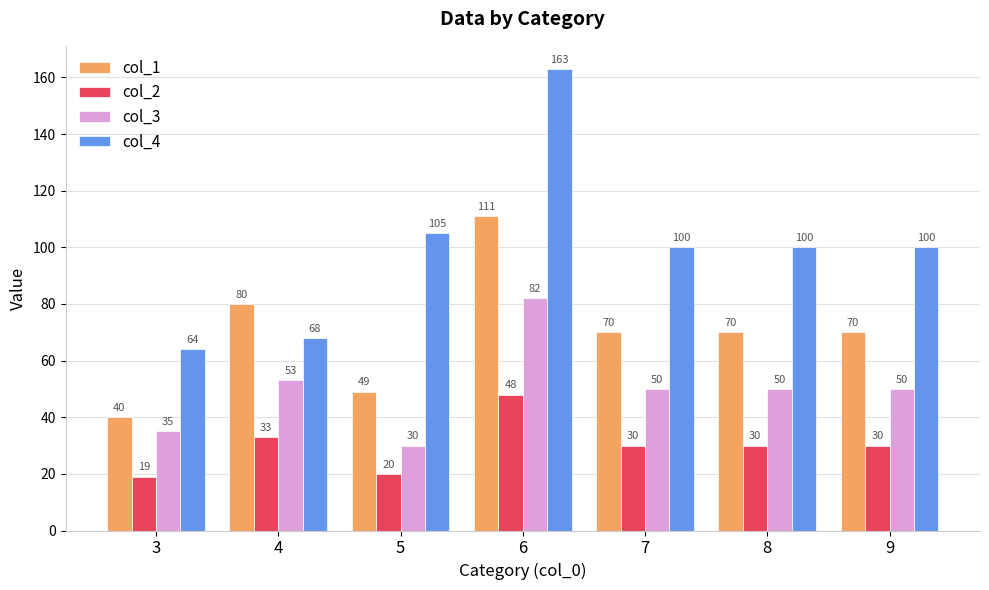

Is it true that col_2 equals 20 at 5?

True